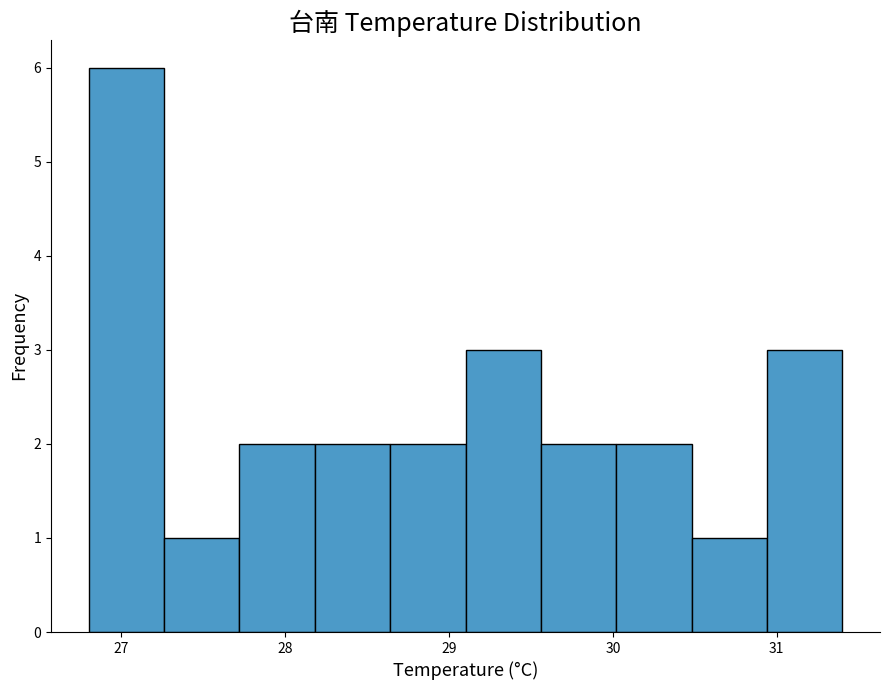

Reading left to right, transcribe this chart: for each bar, give the range it covers on the x-axis and its height. Neither the bar edges nor the heights are printed on the chart, so give them approximately, as read against the axes.

26.80 to 27.26: 6
27.26 to 27.72: 1
27.72 to 28.18: 2
28.18 to 28.64: 2
28.64 to 29.10: 2
29.10 to 29.56: 3
29.56 to 30.02: 2
30.02 to 30.48: 2
30.48 to 30.94: 1
30.94 to 31.40: 3